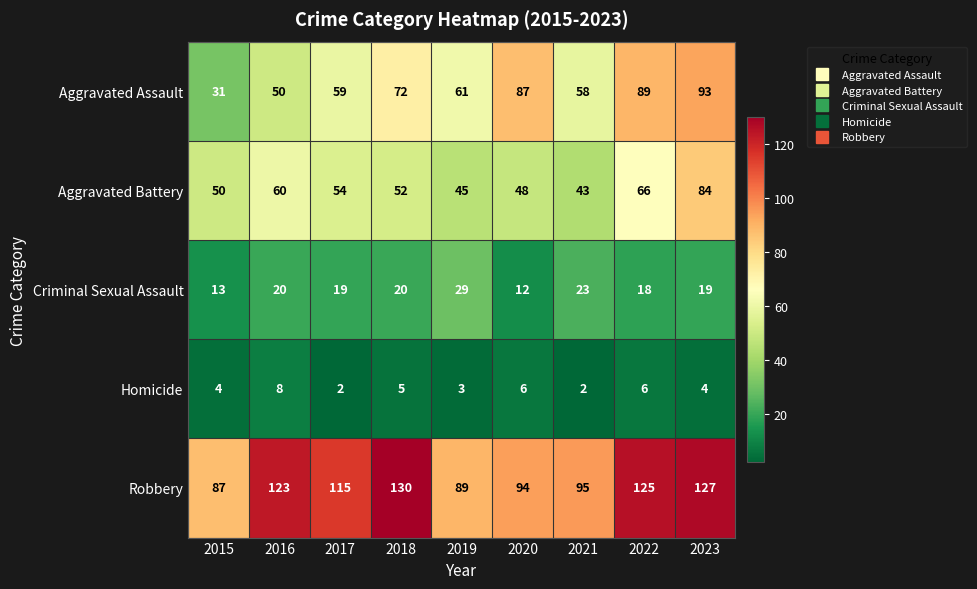

Rank the series at 2017 from lowest to highest value.

Homicide, Criminal Sexual Assault, Aggravated Battery, Aggravated Assault, Robbery